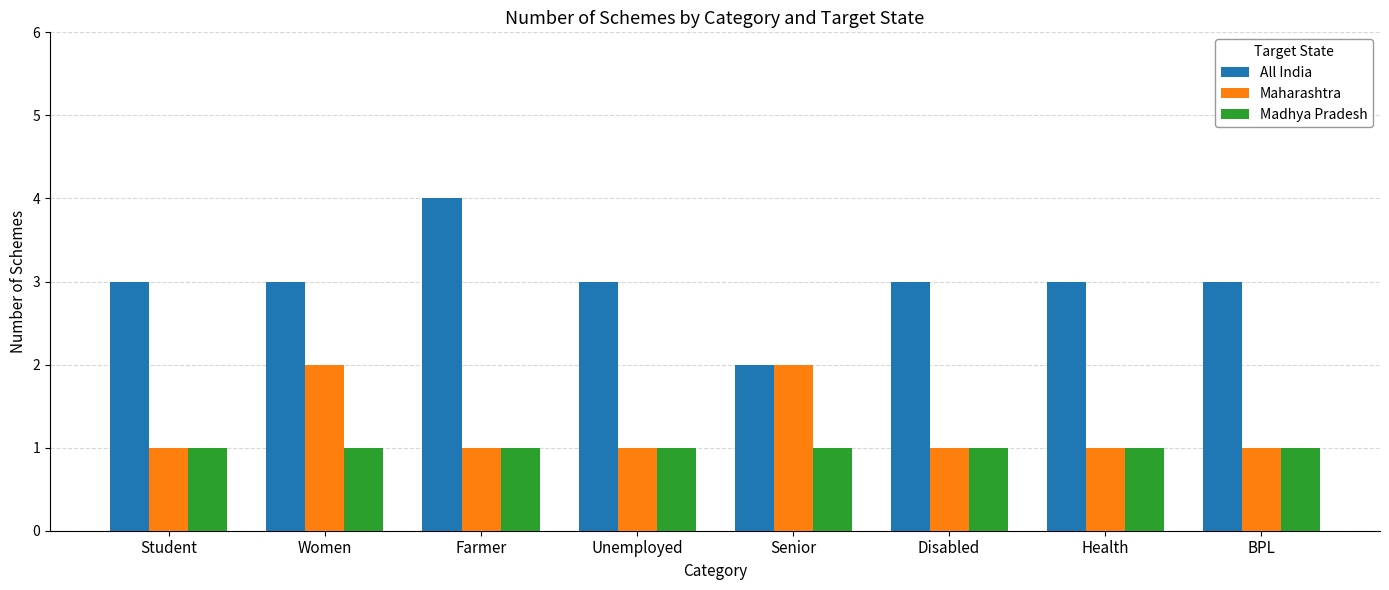

How many bars are there in total?

24